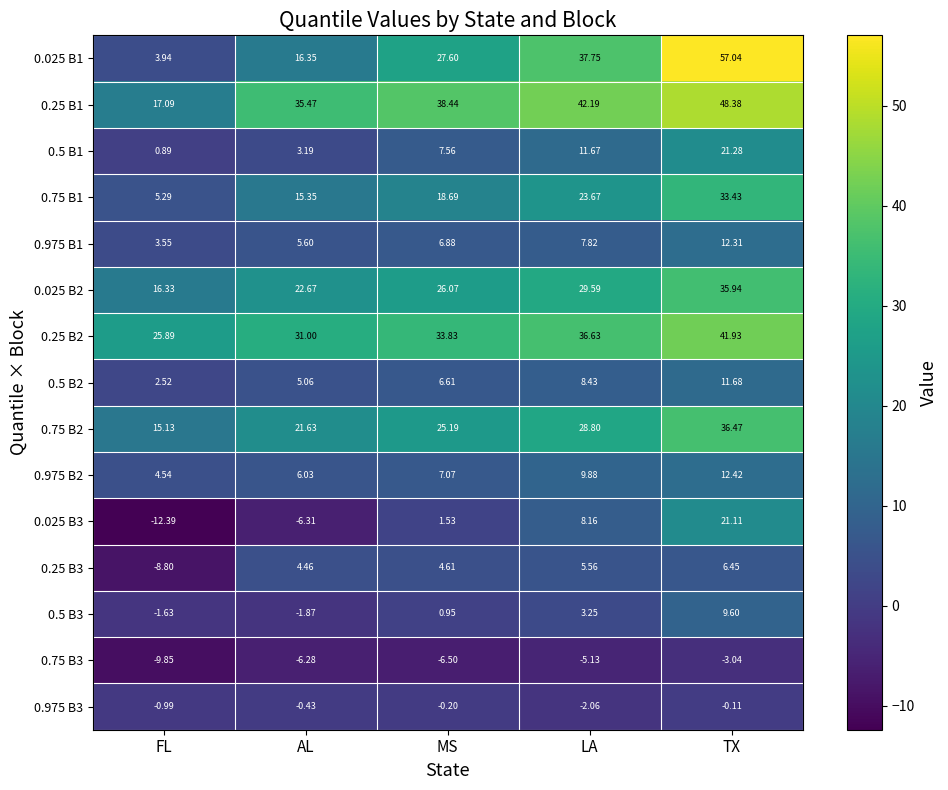

How many values in the 0.5 B2 series are below 6?

2